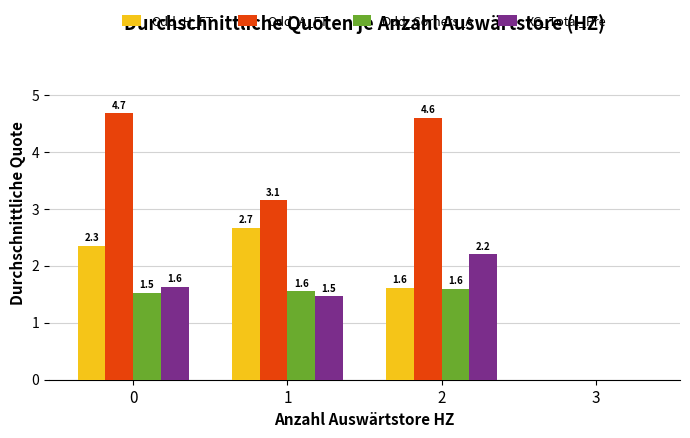

What is the average value of the Odd_A_FT series?

3.1